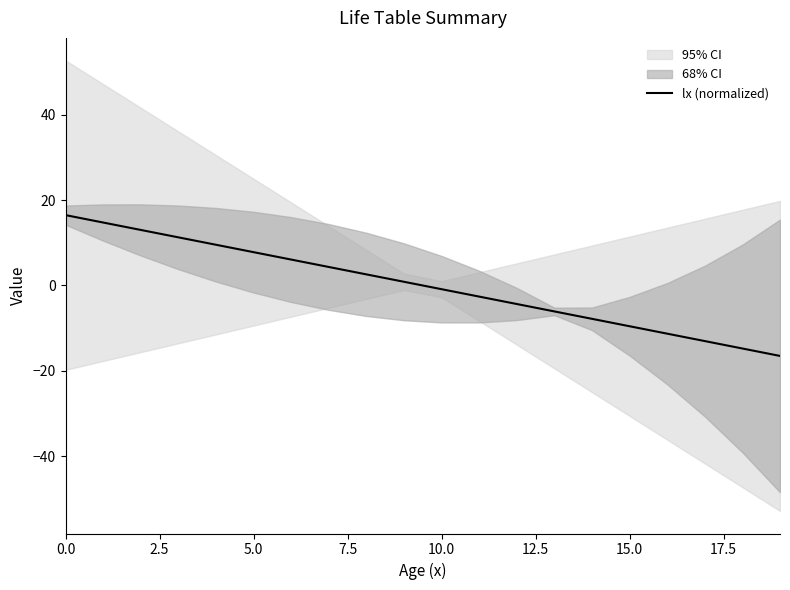

Is it true that the value at 16 is -5.6?

False